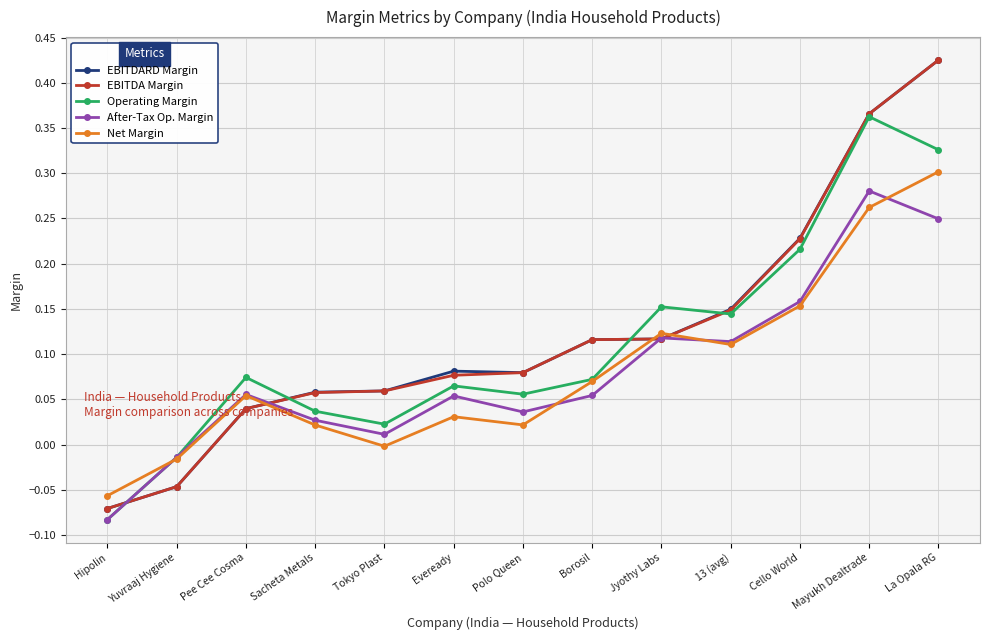

True or false: Operating Margin and EBITDA Margin intersect in this chart.

True